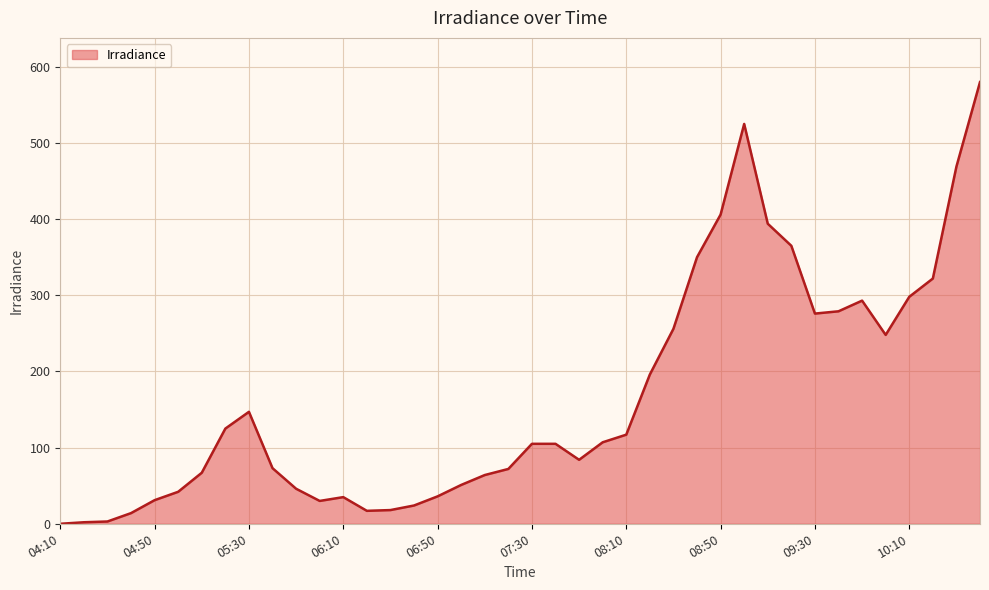

What is the greatest value displayed?

580